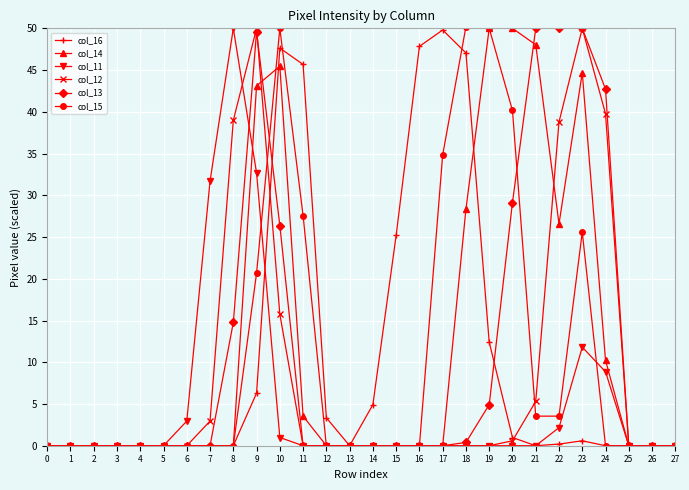

What is the sum of all col_15 values?

306.1